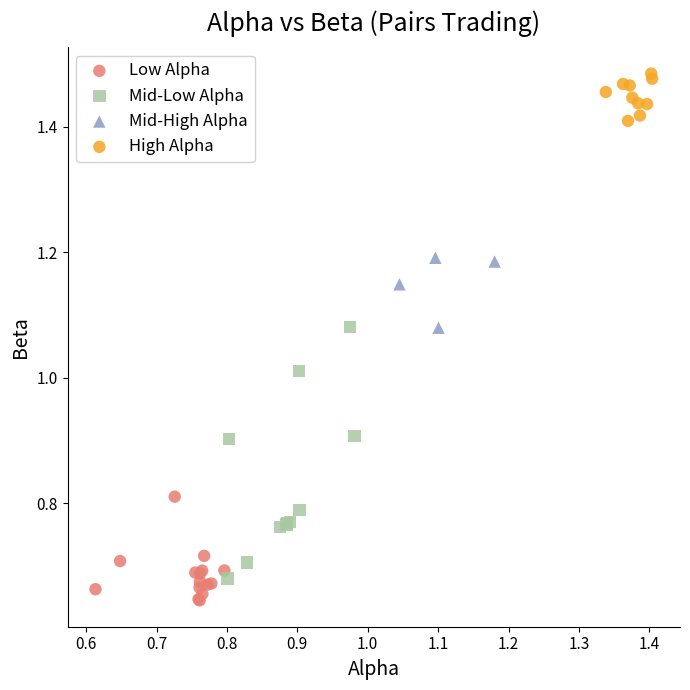

Which series contains the highest Y value?

High Alpha